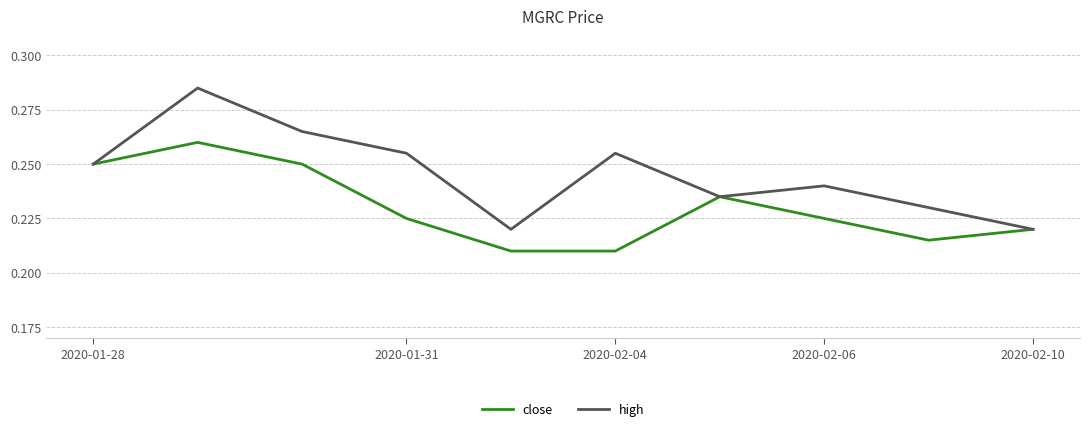

Rank the series by their average value, from lowest to highest.

close, high